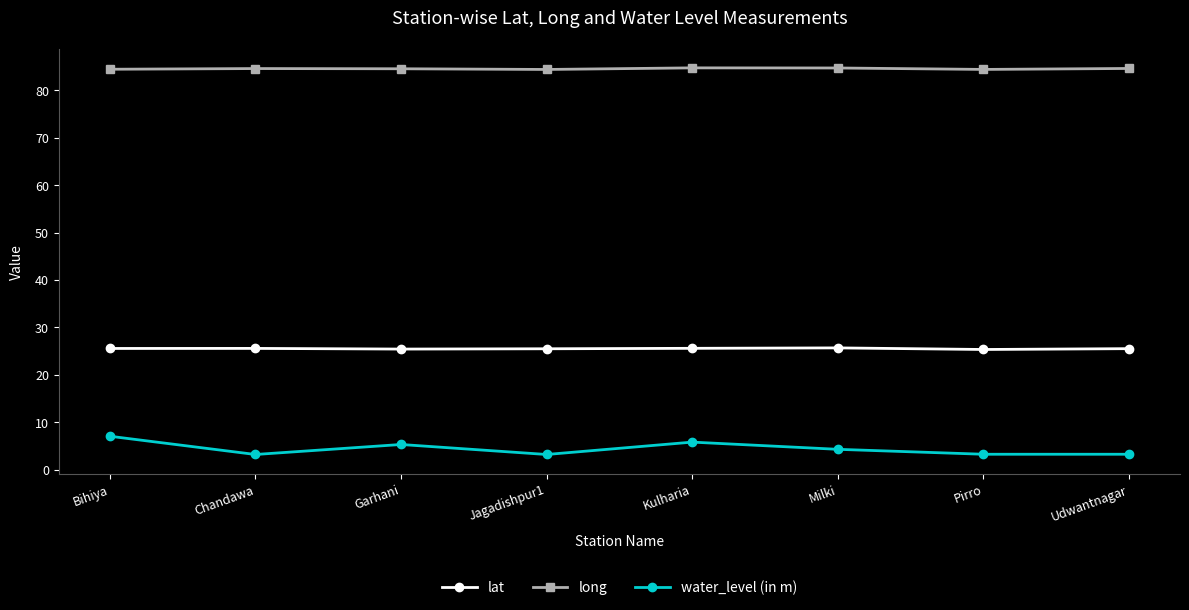

What is the minimum value shown in the chart?

3.2